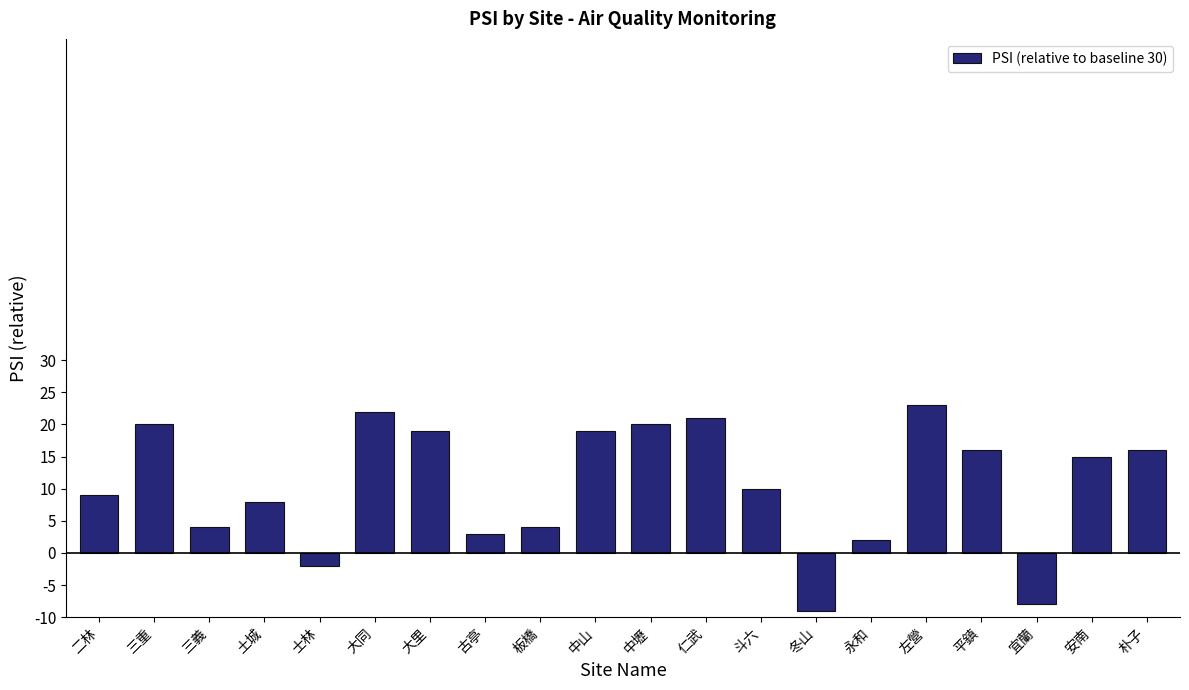

The value at 二林 is 16. True or false?

False